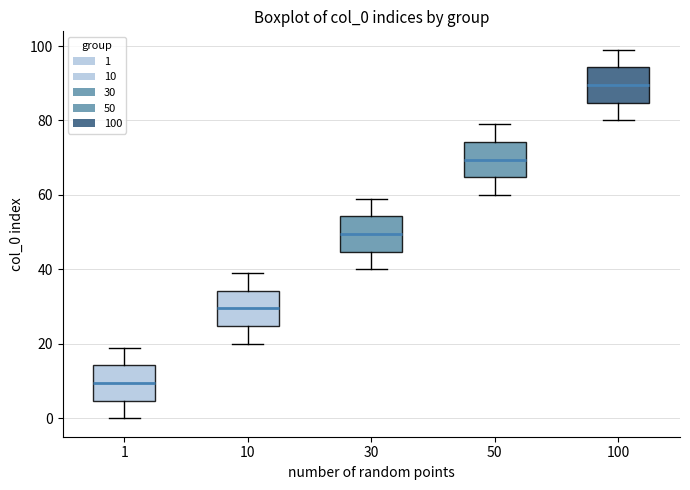

Where does the lower whisker of the box at x = 1 end on the y-axis? The values are not printed on the chart, so give them approximately, as read against the axis.

0